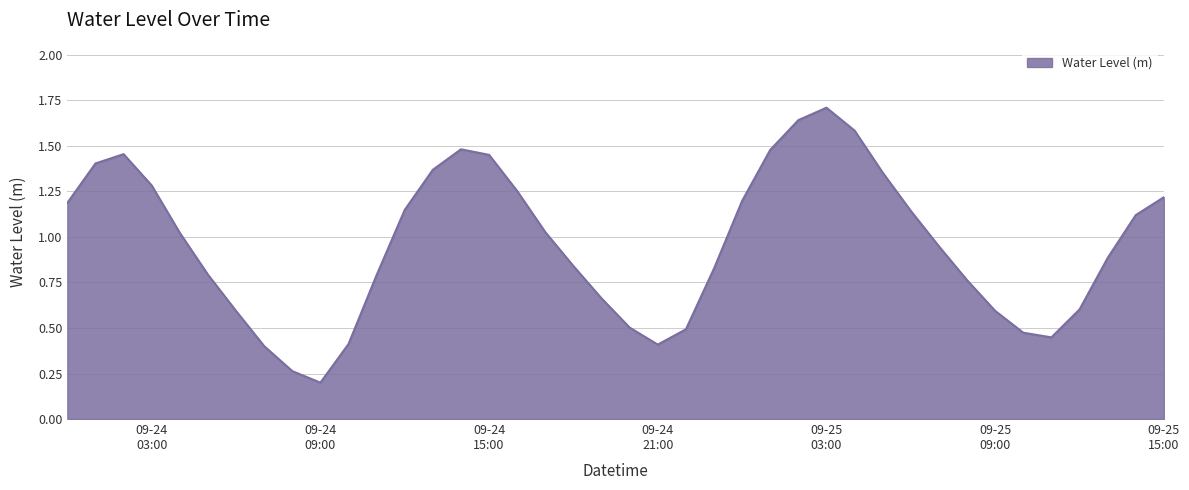

Does the chart display data point markers on the line(s)?

No